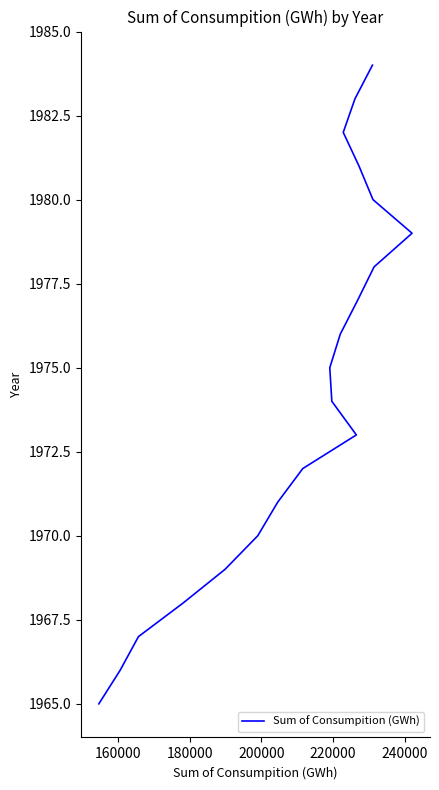

What is the smallest value displayed?

1965